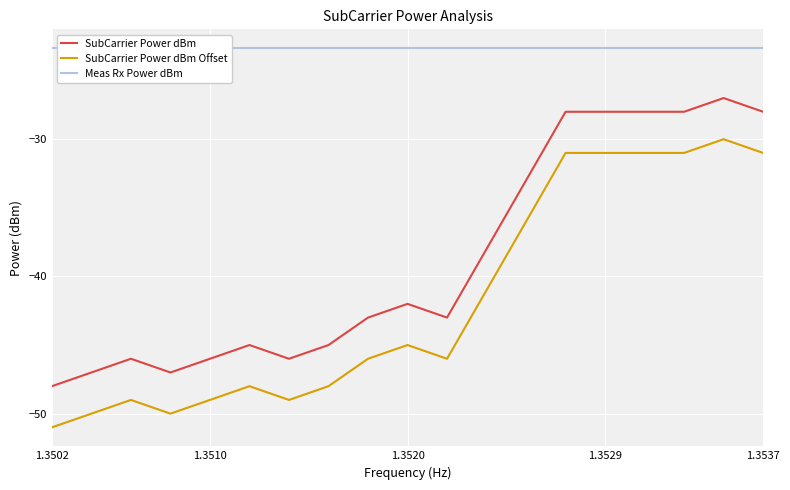

What is the average value of the SubCarrier Power dBm series?

-39